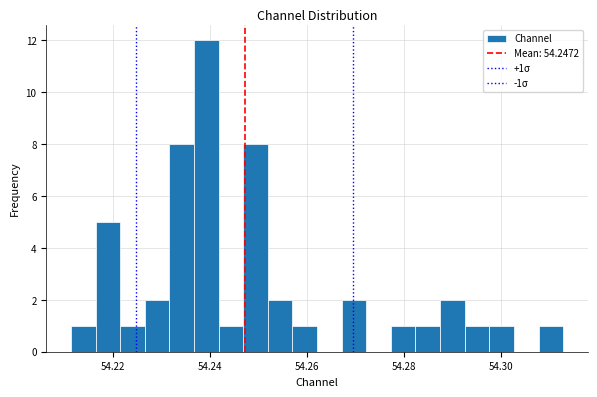

Around what value on the x-axis is the tallest bar? Give the approximate position of its centre, as read against the axis.

54.240